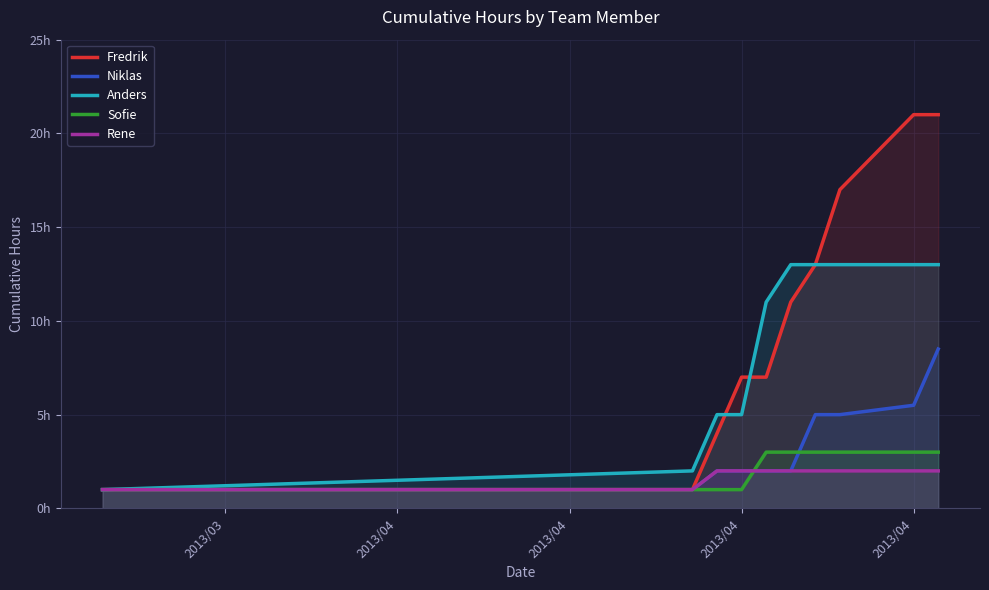

What are all the series names shown in the legend?

Fredrik, Niklas, Anders, Sofie, Rene